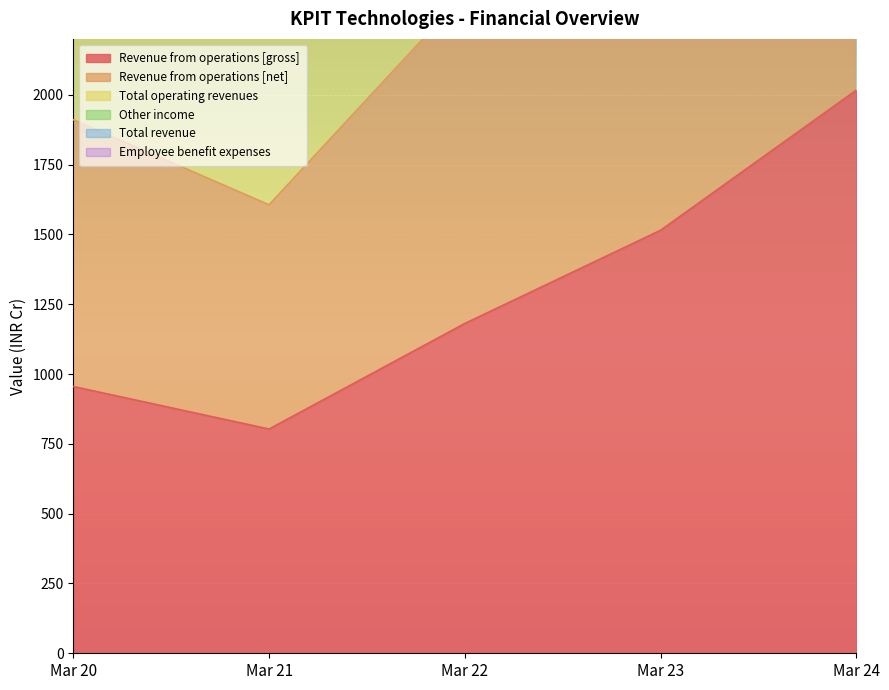

True or false: Employee benefit expenses and Revenue from operations [net] intersect in this chart.

False